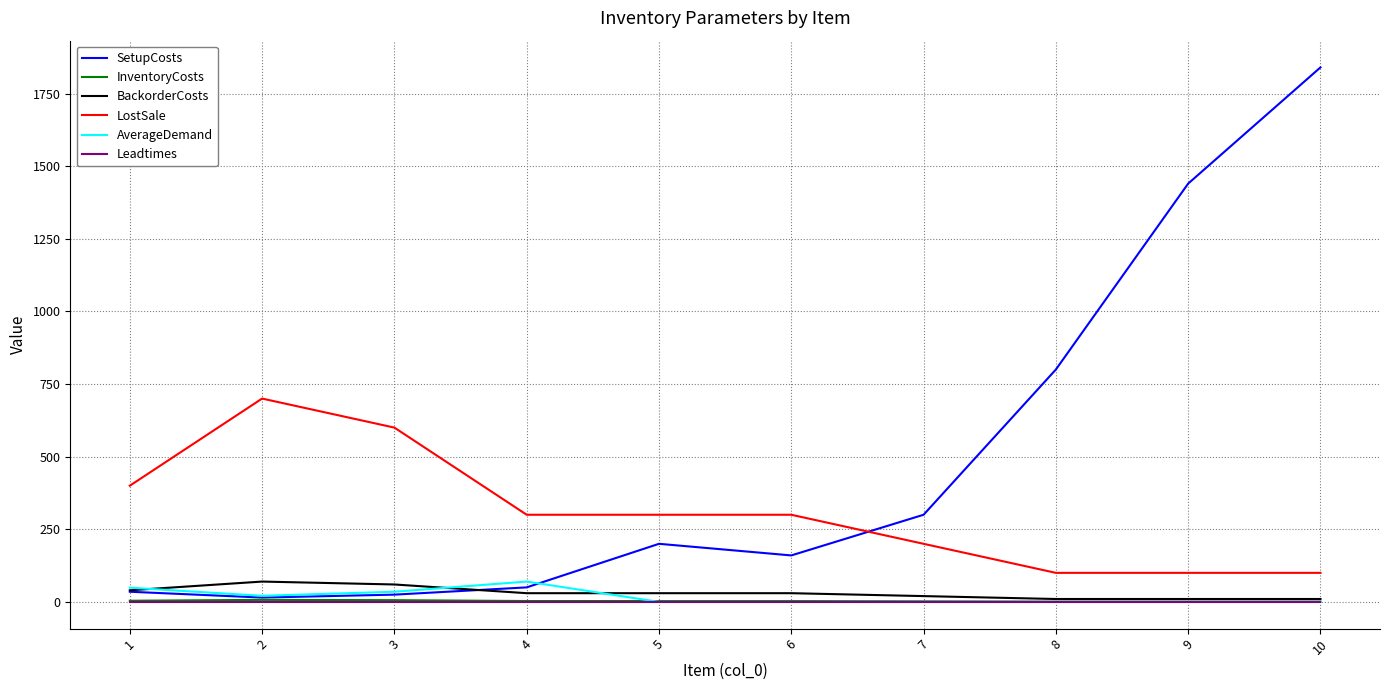

What is the maximum value shown in the chart?

1840